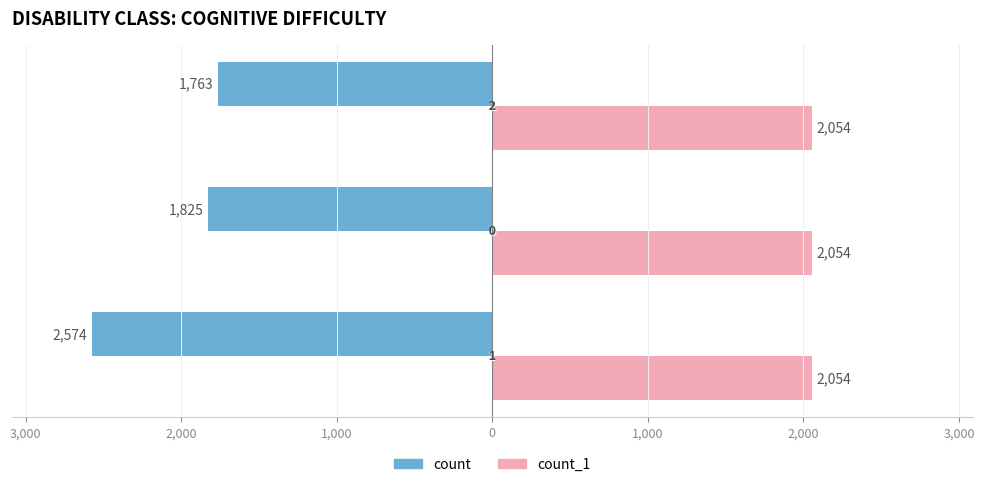

What is the smallest value displayed?

-2574.0